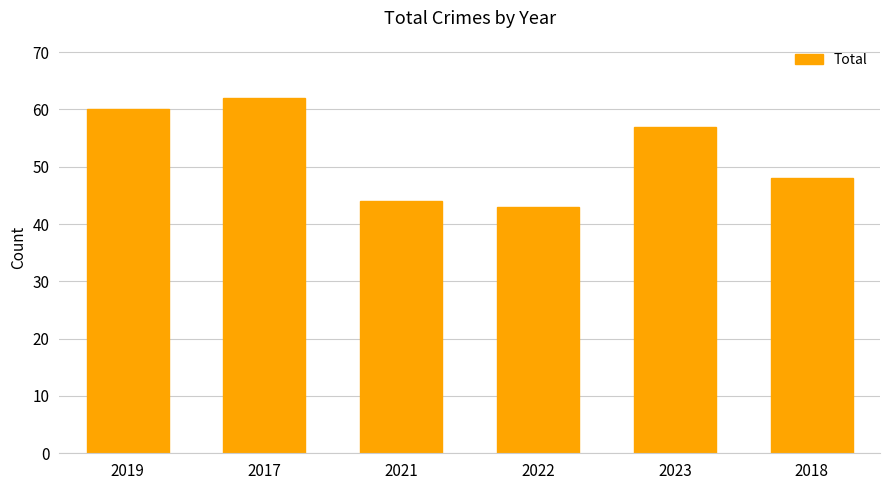

What is the label of the 4th bar from the left?

2022